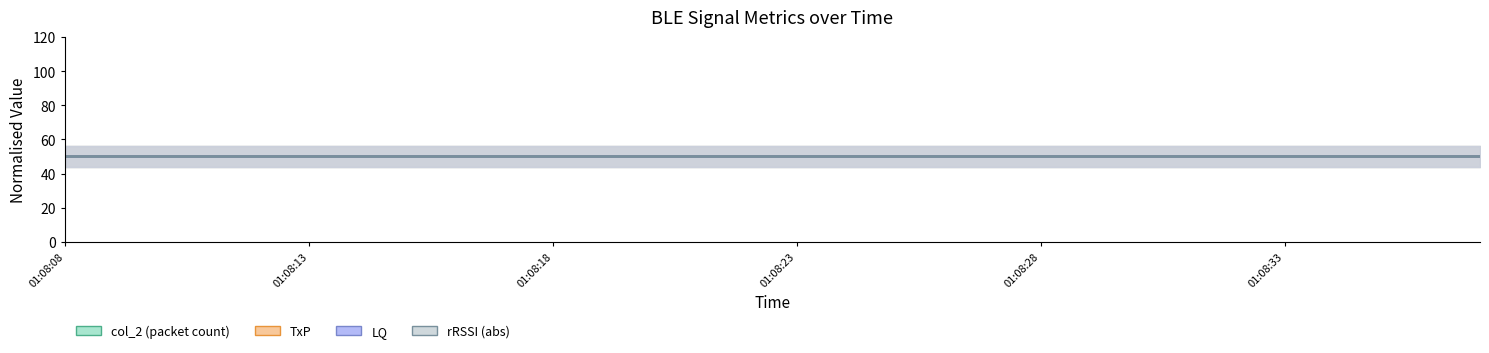

Does the chart display data point markers on the line(s)?

No